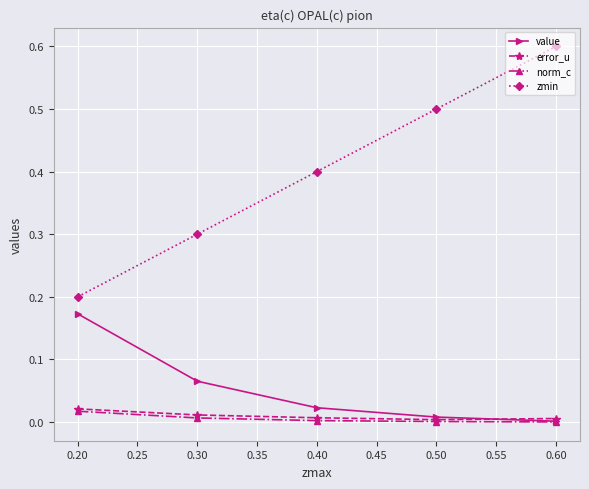

Is it true that zmin equals 0.6 at 0.60?

True